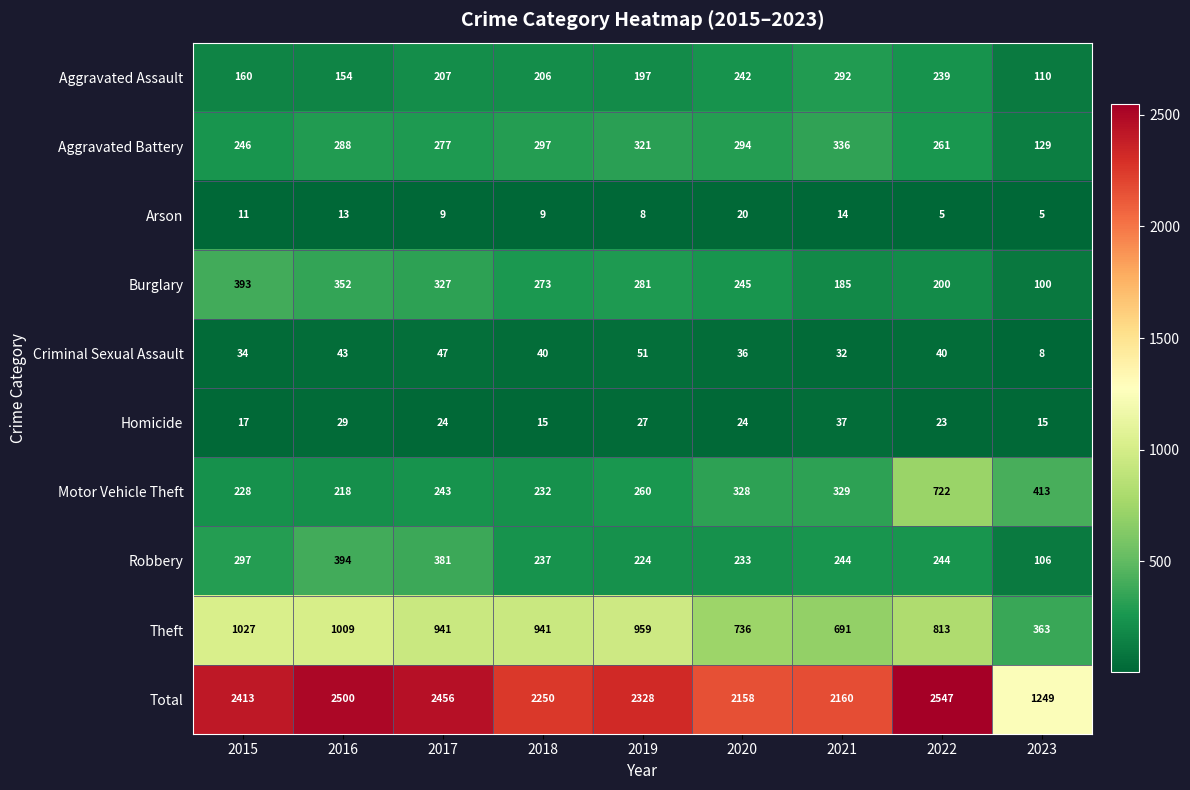

What is the spread (max minus min) of values at 2022?

2542